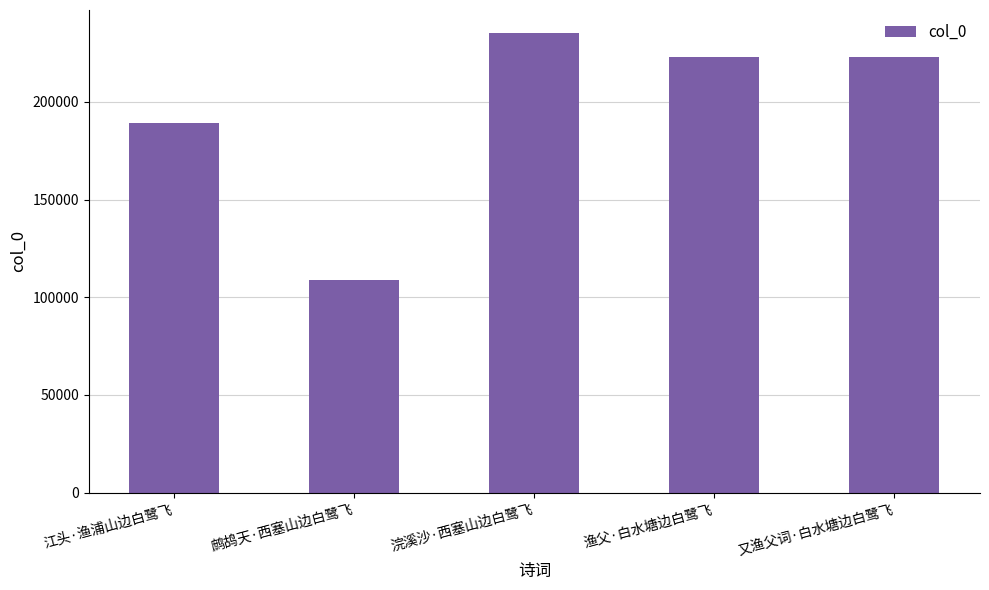

What is the minimum value shown in the chart?

108701